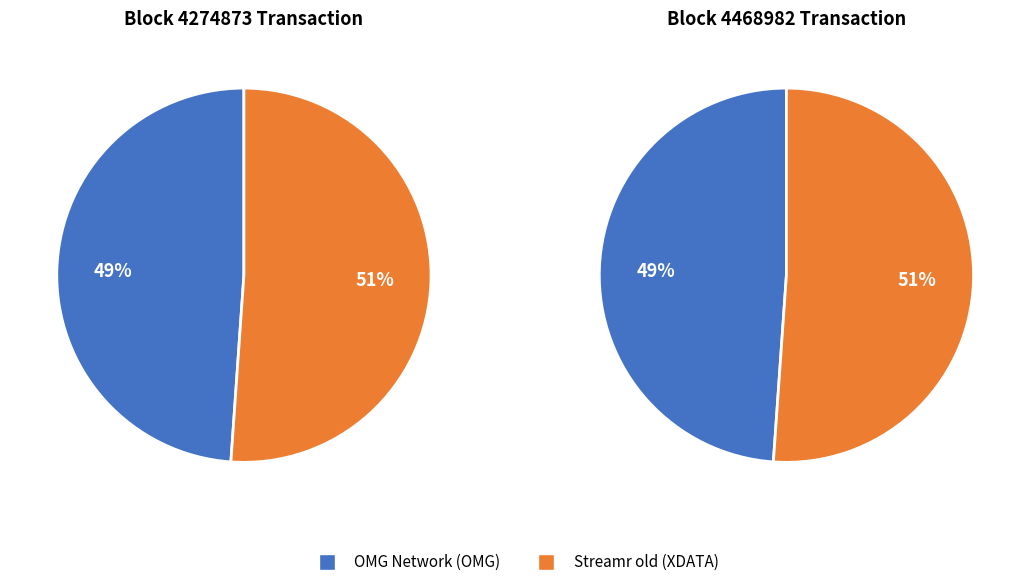

To the nearest percent, what percentage of the pie is OMG Network (OMG)?

49%